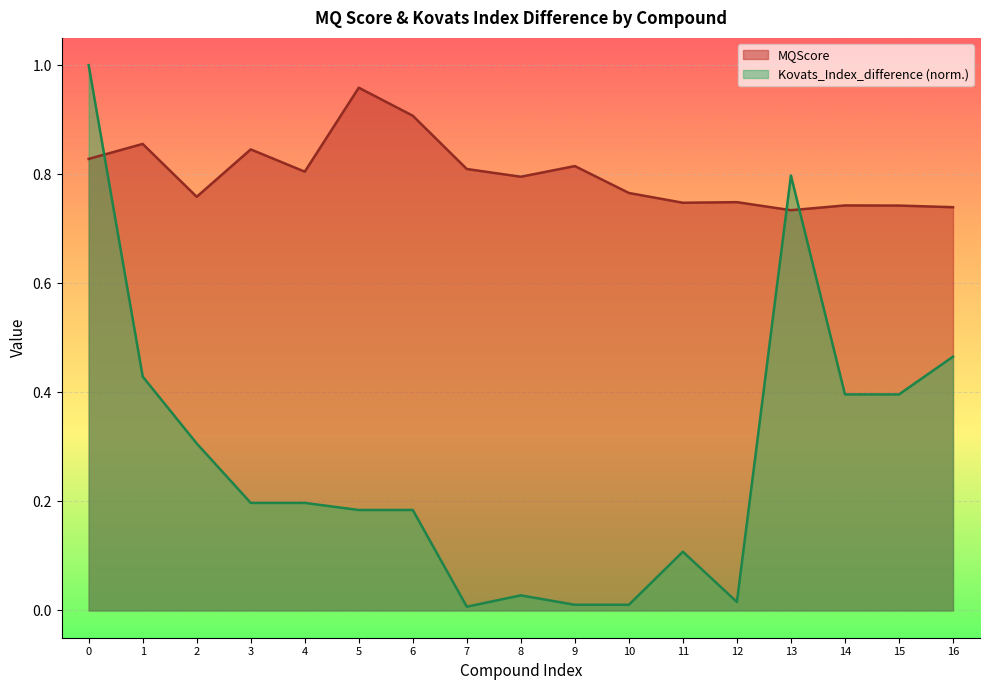

Which series has the widest spread of values?

Kovats_Index_difference (norm.)